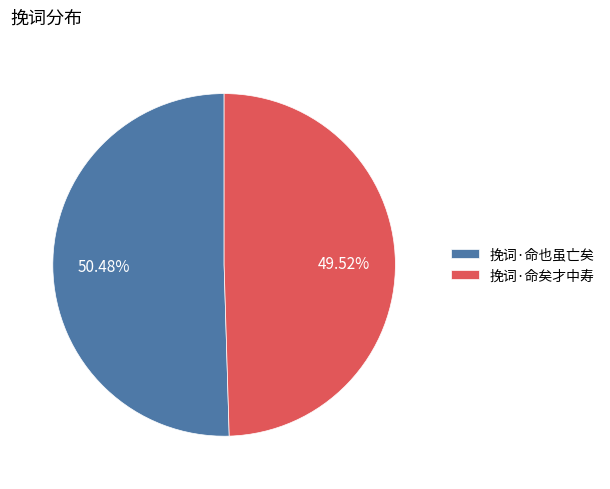

True or false: 挽词·命矣才中寿 accounts for 39% of the total.

False